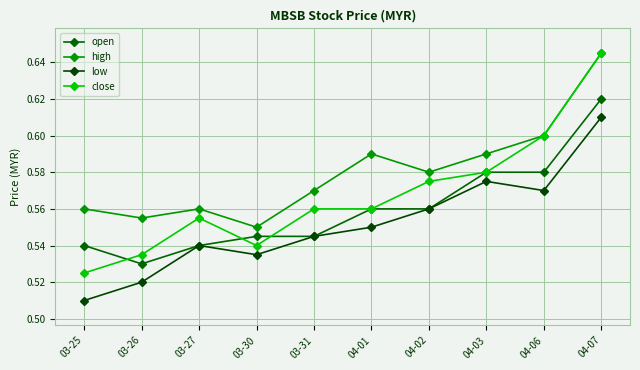

Which has a higher value, 04-06 or 03-25?

04-06